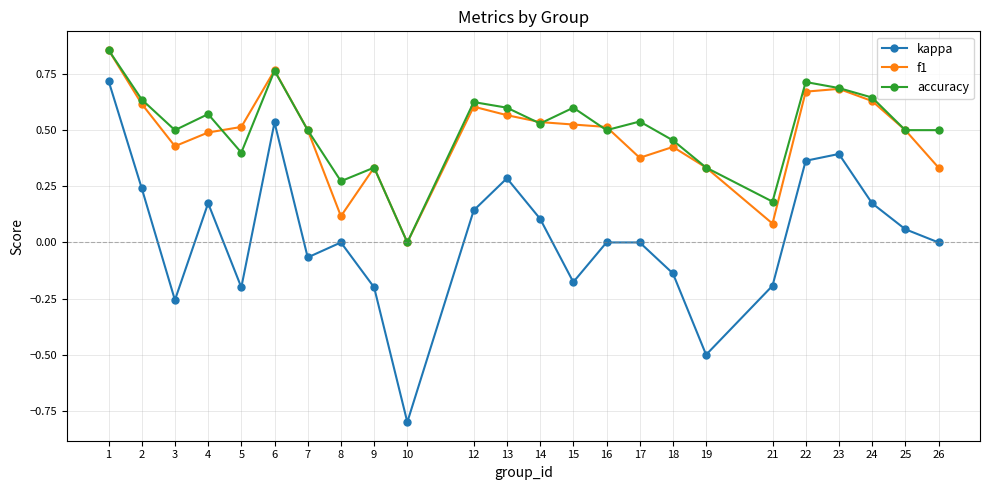

The accuracy series shows 0.7 at 22. True or false?

True